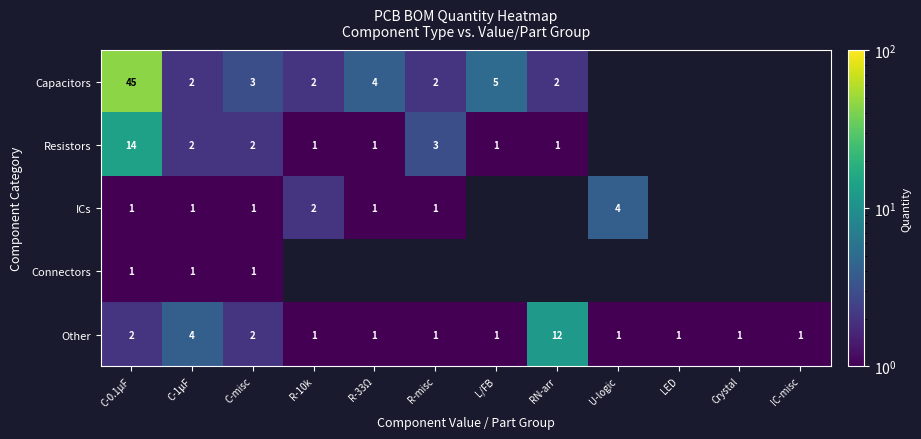

Which series changed the most between C-1µF and C-misc?

Other